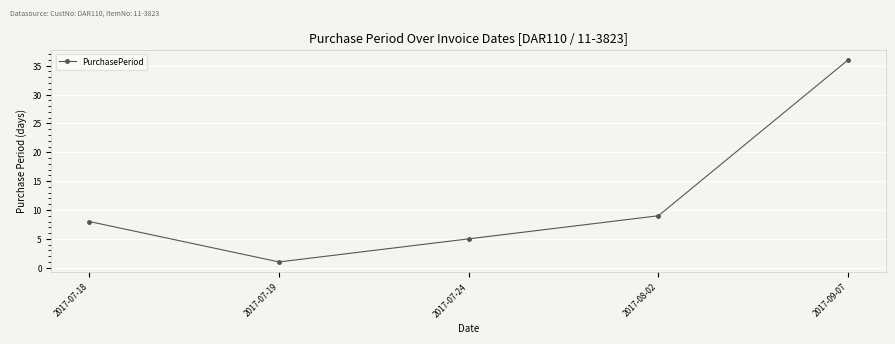

List the labels in order of value, smallest first.

2017-07-19, 2017-07-24, 2017-07-18, 2017-08-02, 2017-09-07